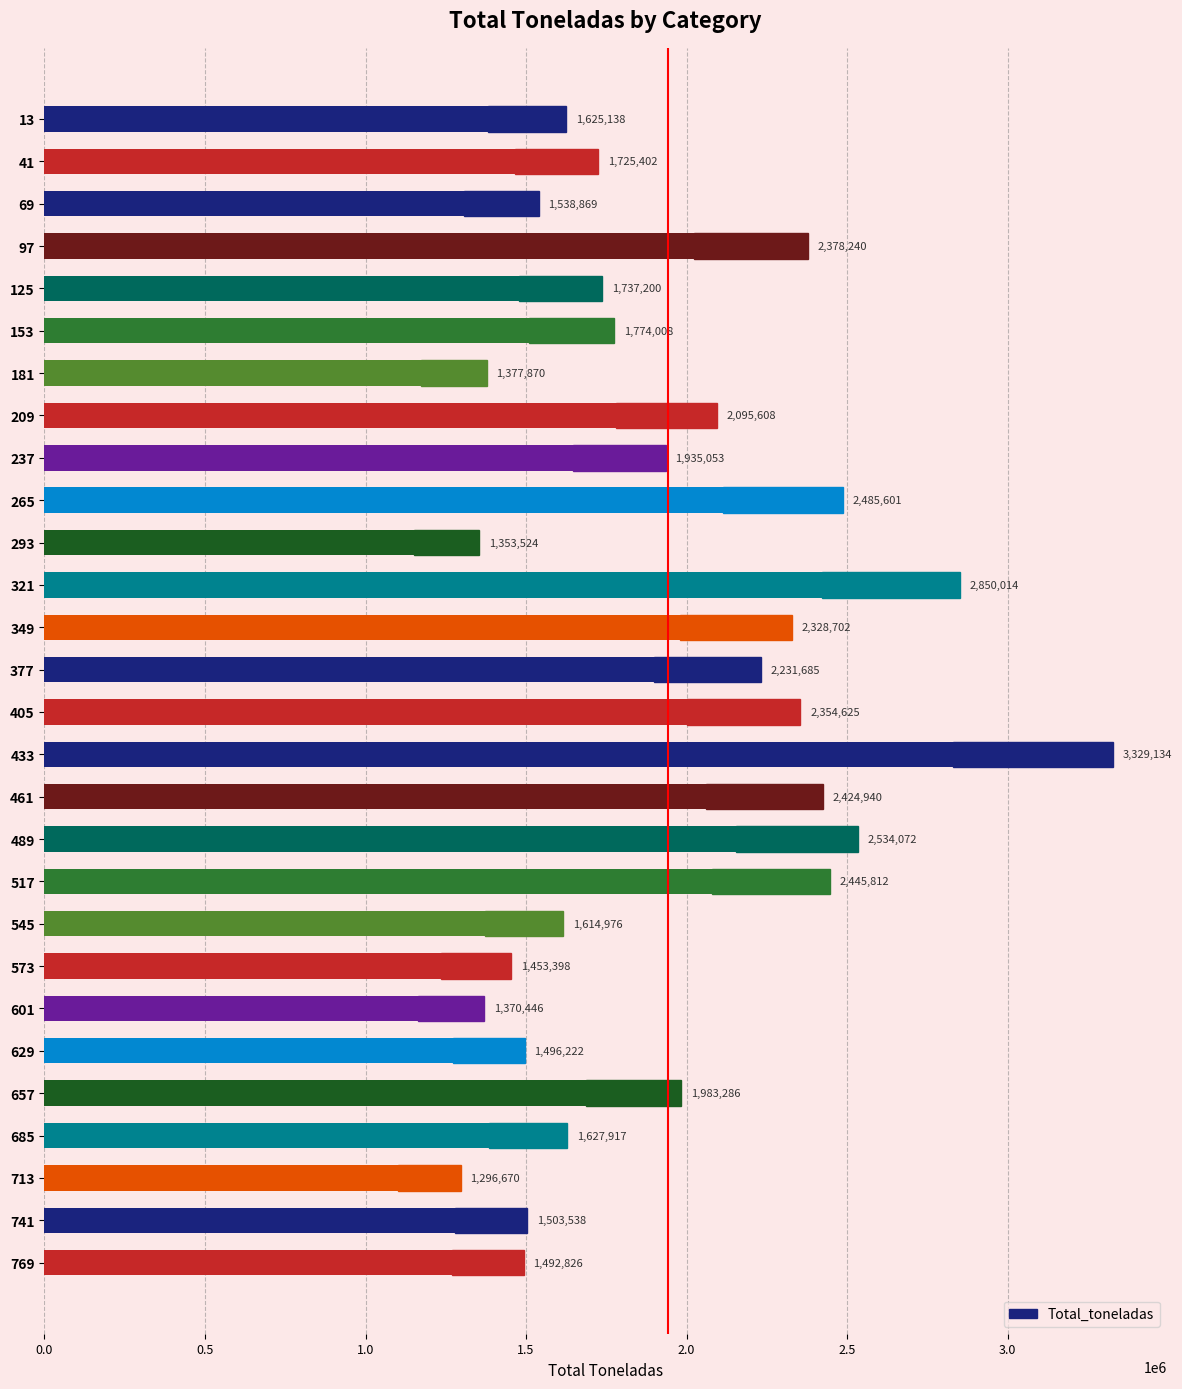

Is it true that the value at 573 is 397236?

False